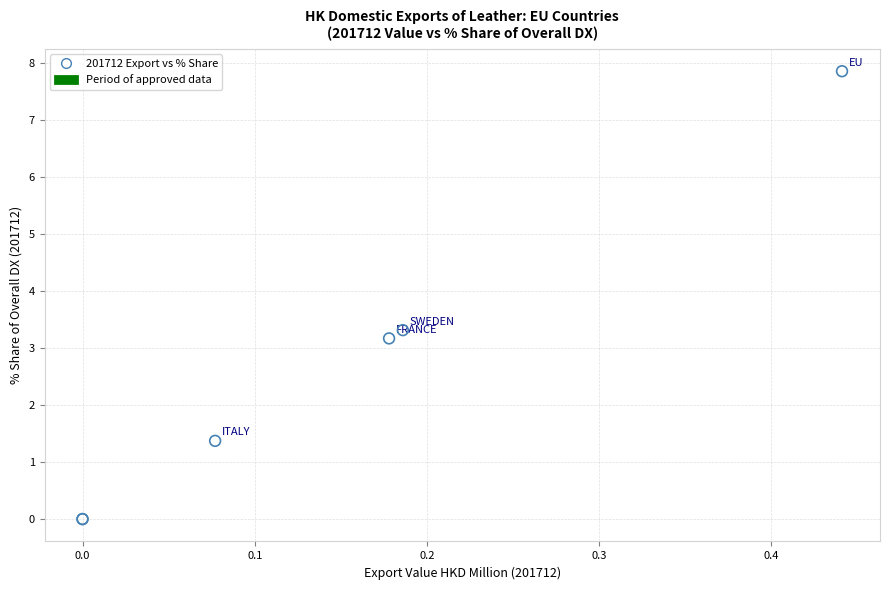

What Y value in the scatter plot is closest to 3?

3.2